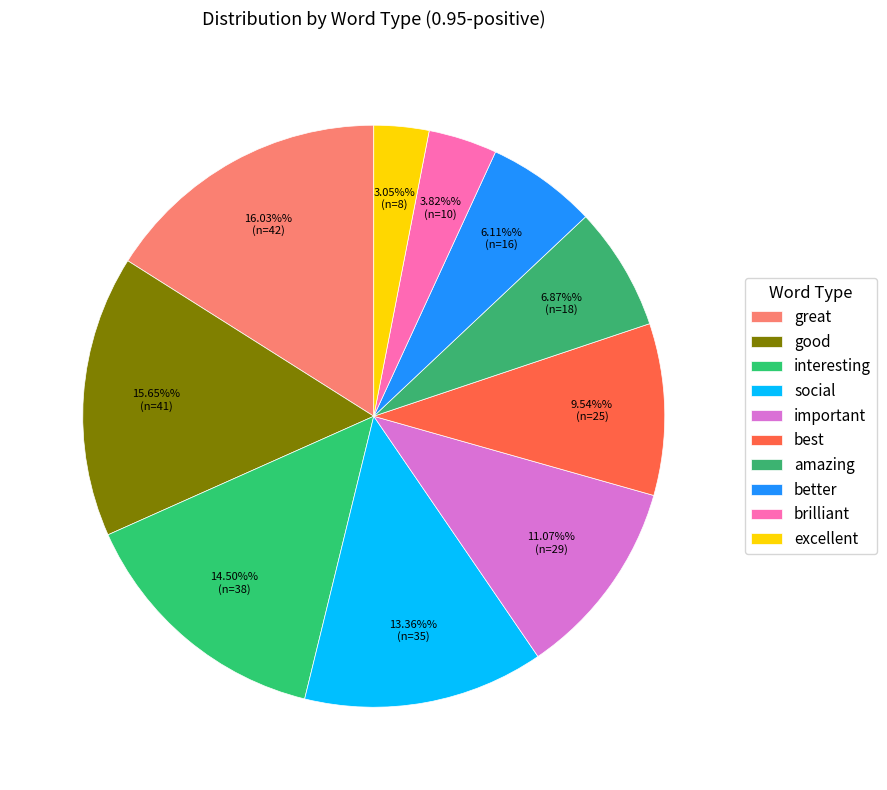

How many segments does this pie chart have?

10